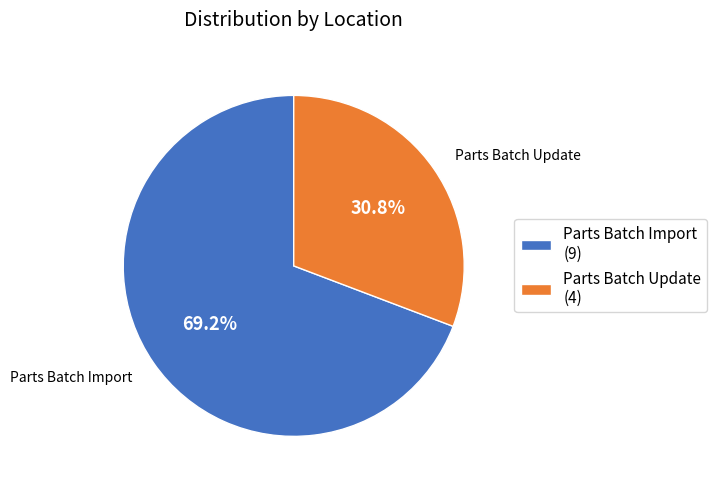

Is there a majority slice in this chart?

Yes